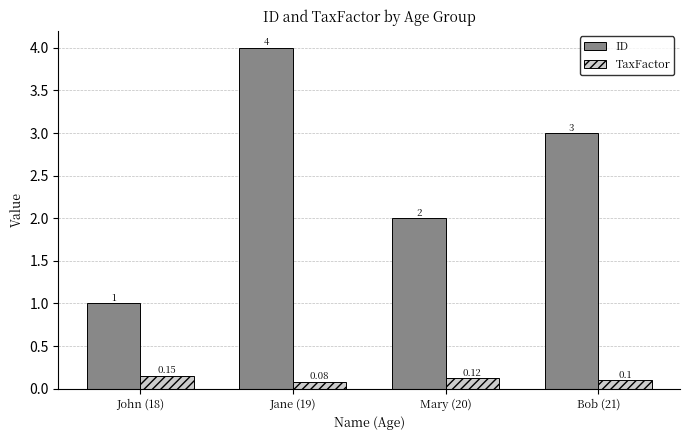

Which series has the largest total across all categories?

ID